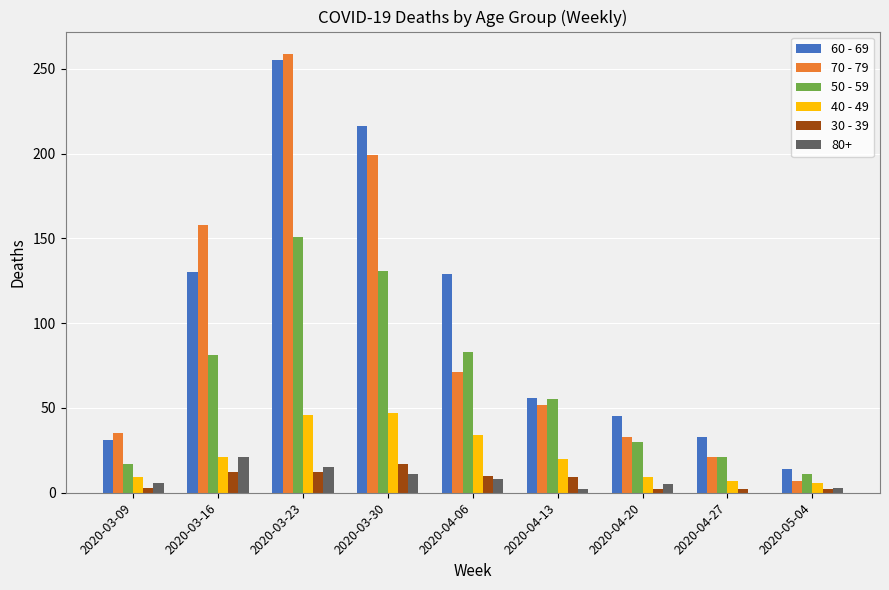

Is it true that 40 - 49 equals 21 at 2020-03-16?

True